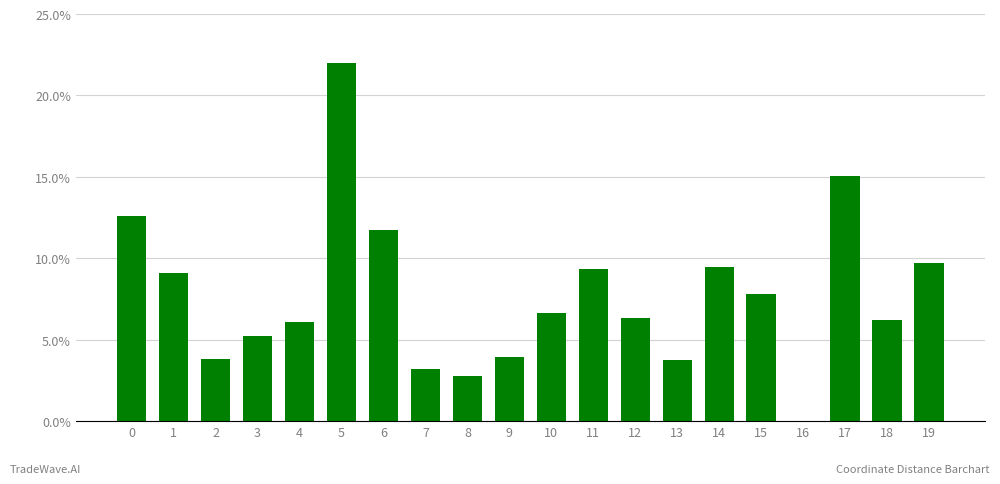

True or false: the data shows 7.9 at 0.

False